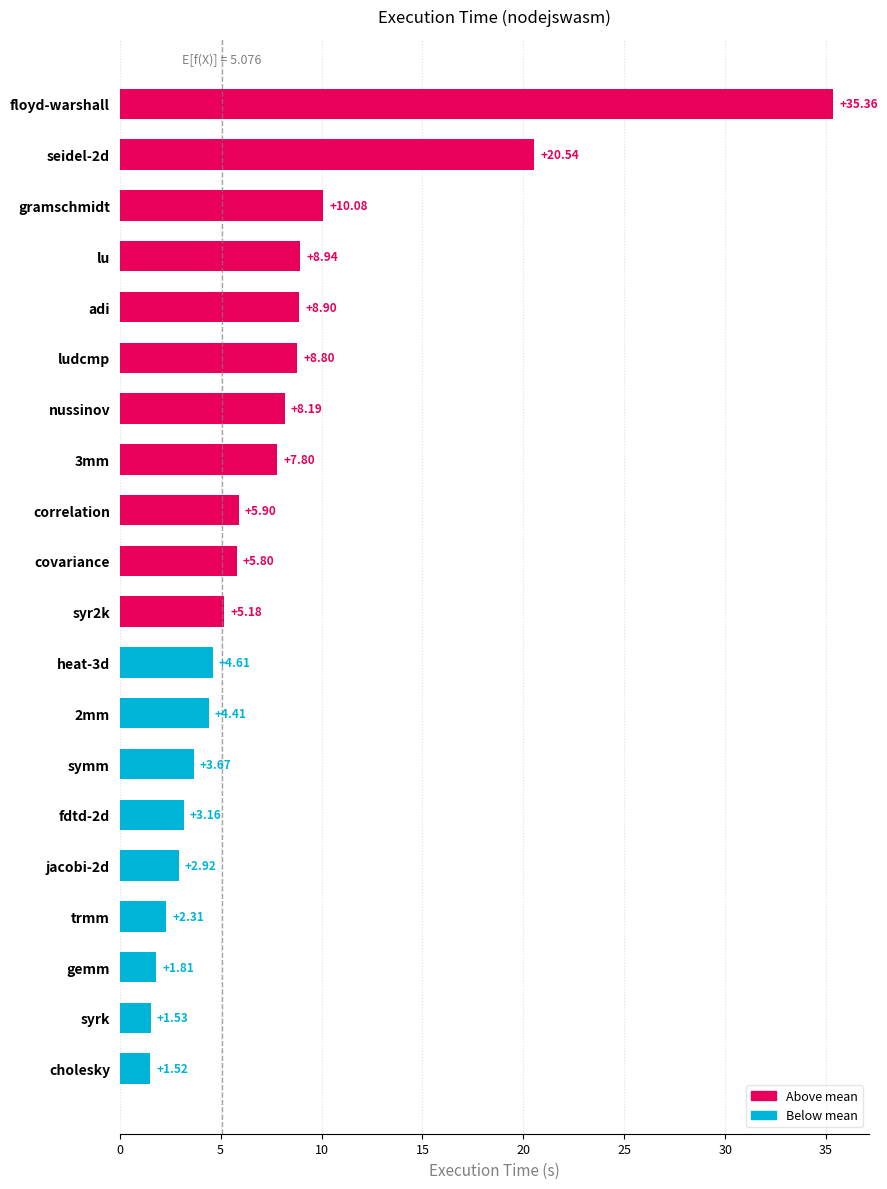

What is the change in value from trmm to cholesky?

-0.8